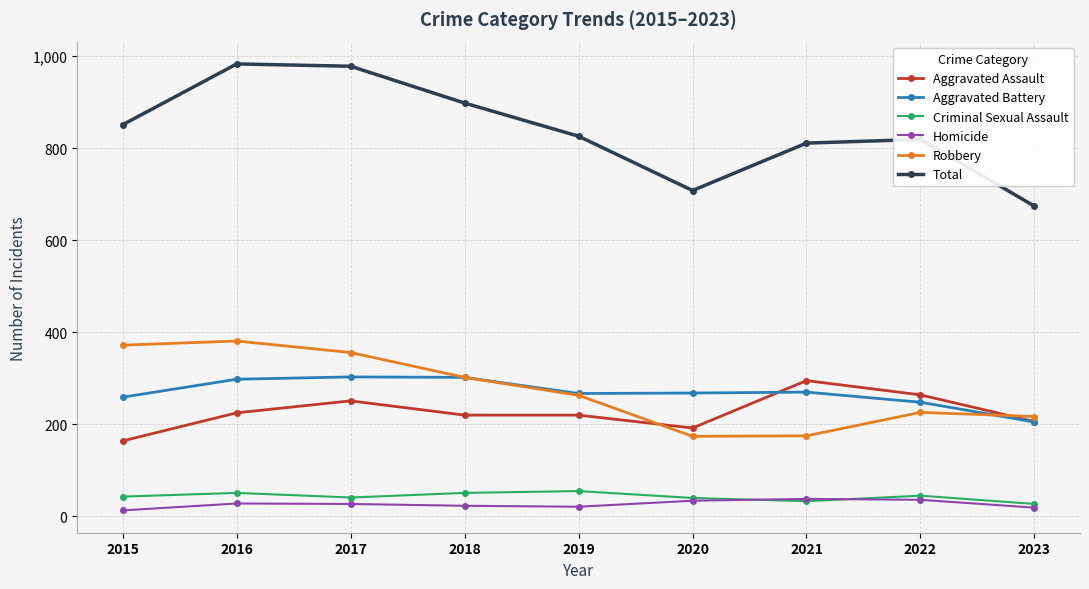

What is the value of the Robbery point at the 1st from the left?

372